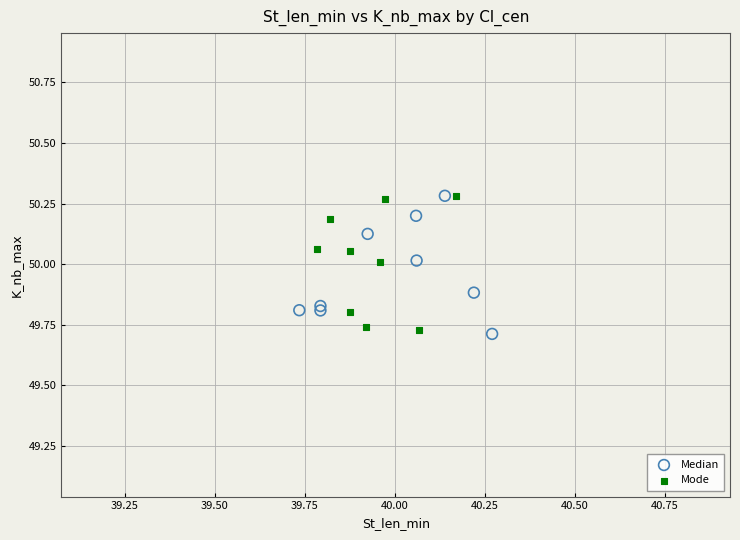

What are all the series names shown in the legend?

Median, Mode